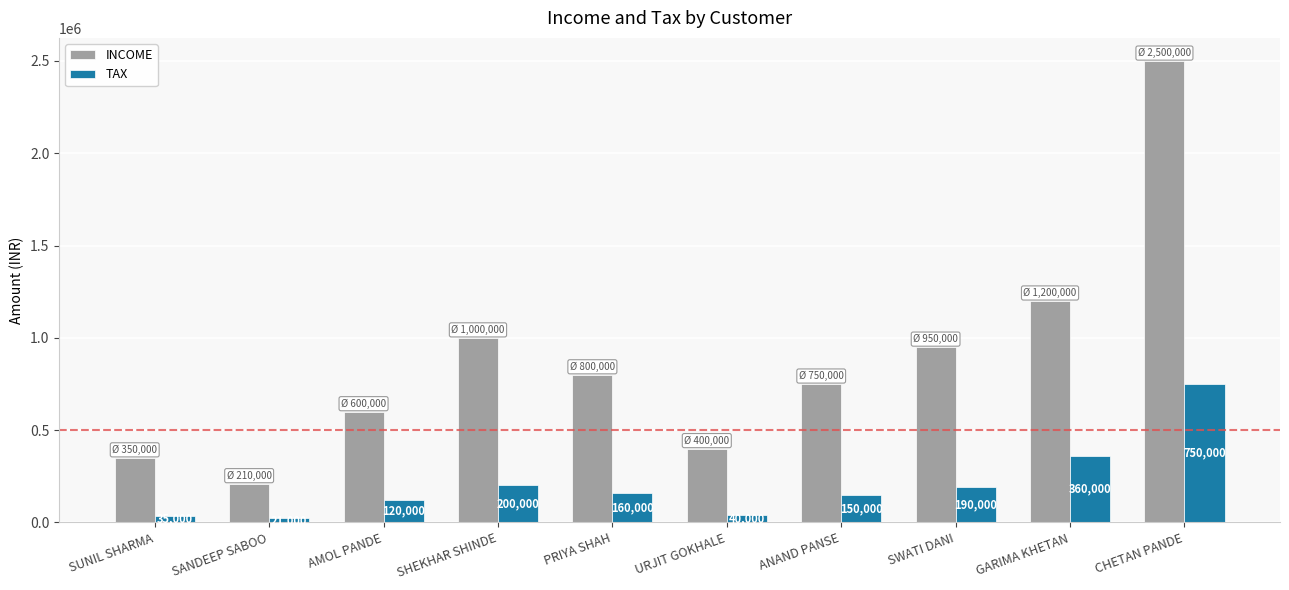

Which series changed the most between ANAND PANSE and SWATI DANI?

INCOME